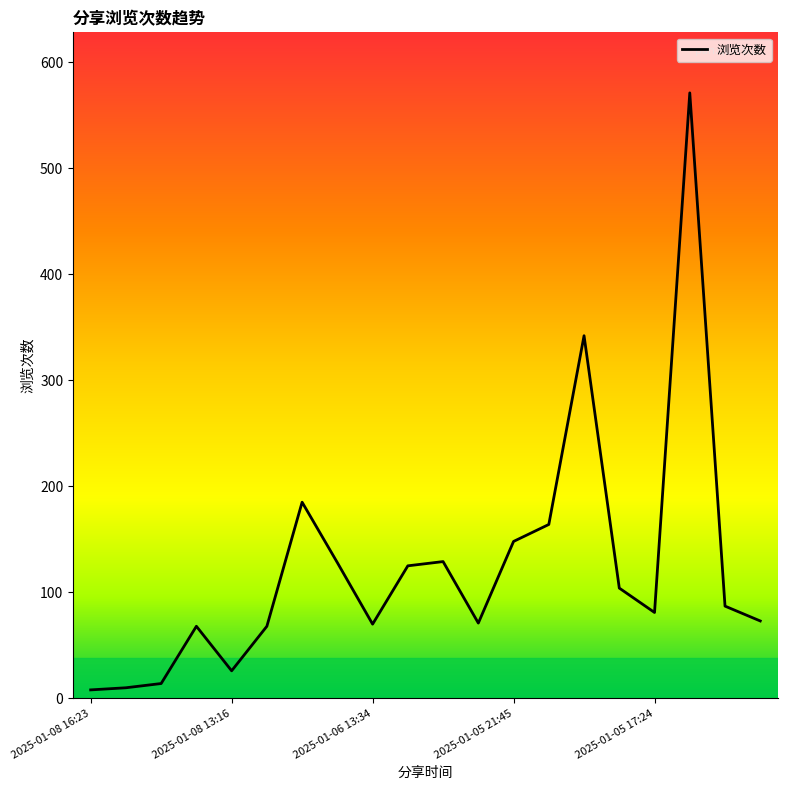

What is the greatest value displayed?

571